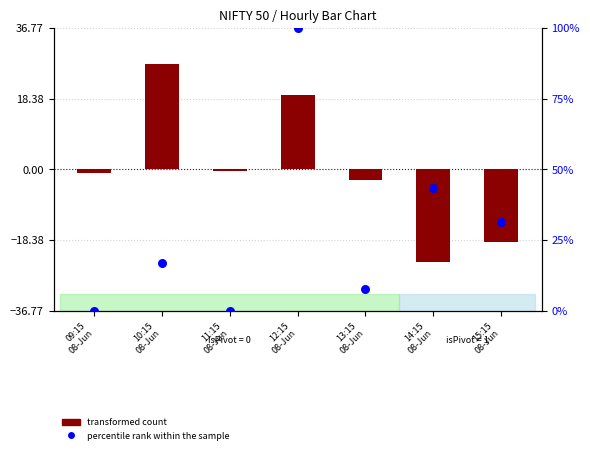

Which series reaches the maximum Y coordinate?

percentile rank within the sample (Volume)